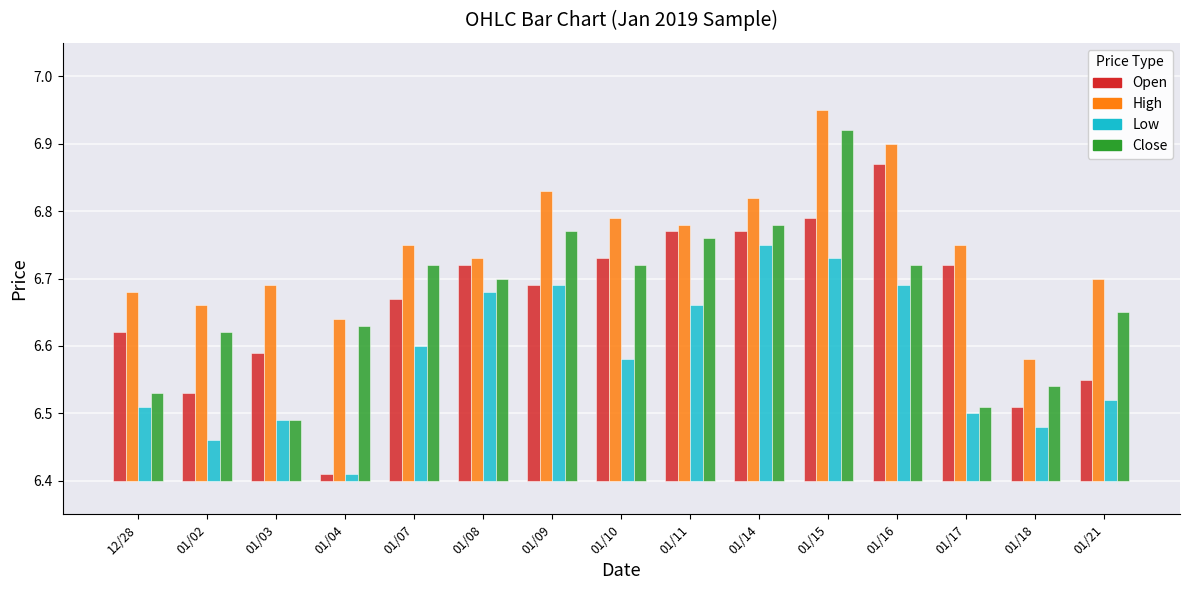

Which category has the lowest value in the Close series?

01/03